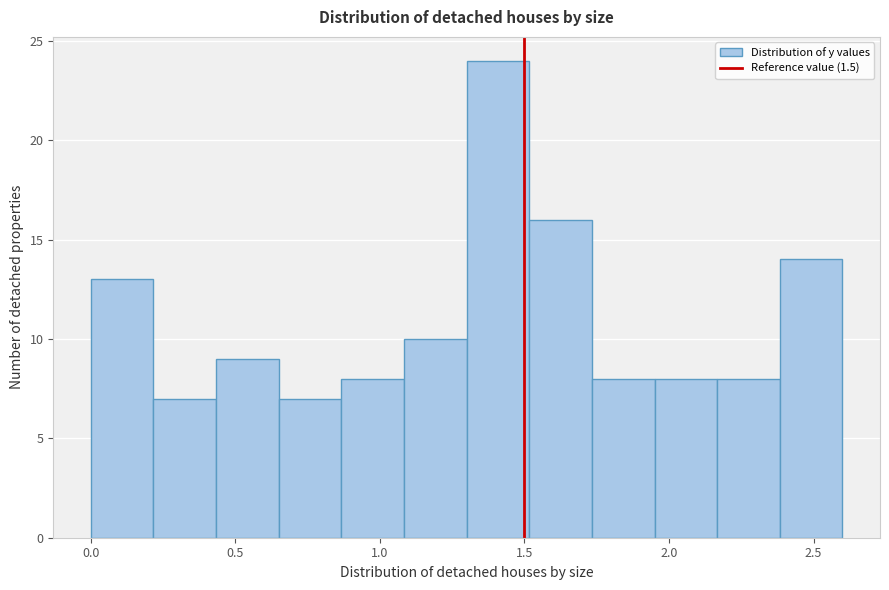

What is the height of the bar covering 2.40 to 2.60 on the x-axis? Neither the bar edges nor the heights are printed on the chart, so give them approximately, as read against the axes.

14